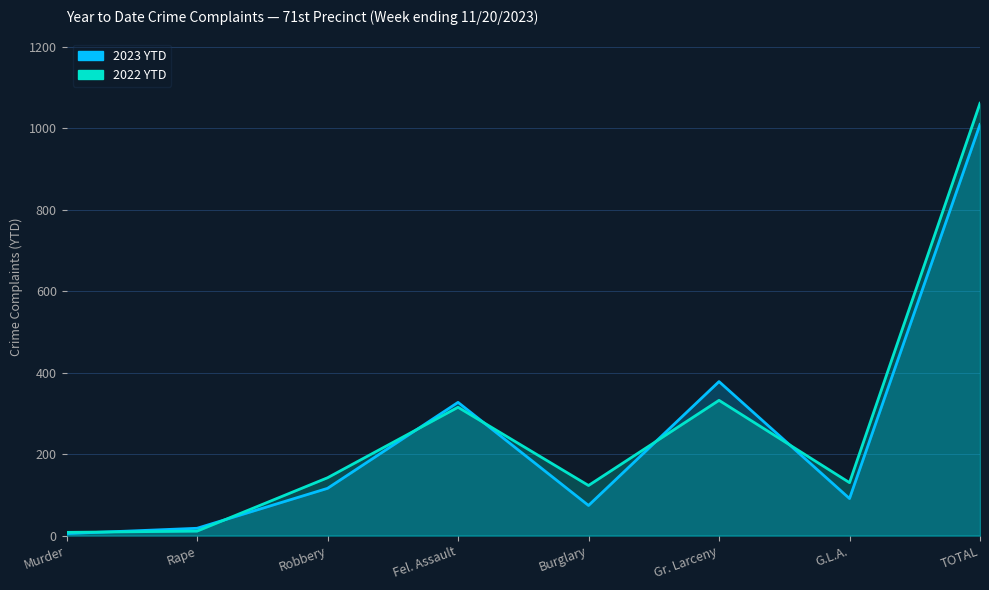

What is the sum of all 2023 YTD values?

2018